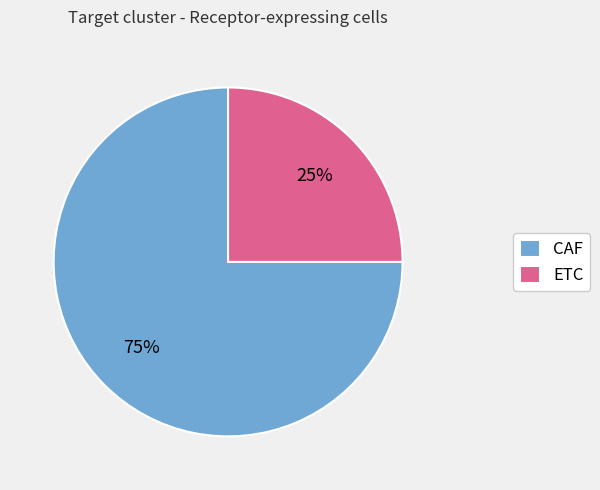

How many slices are in this pie chart?

2